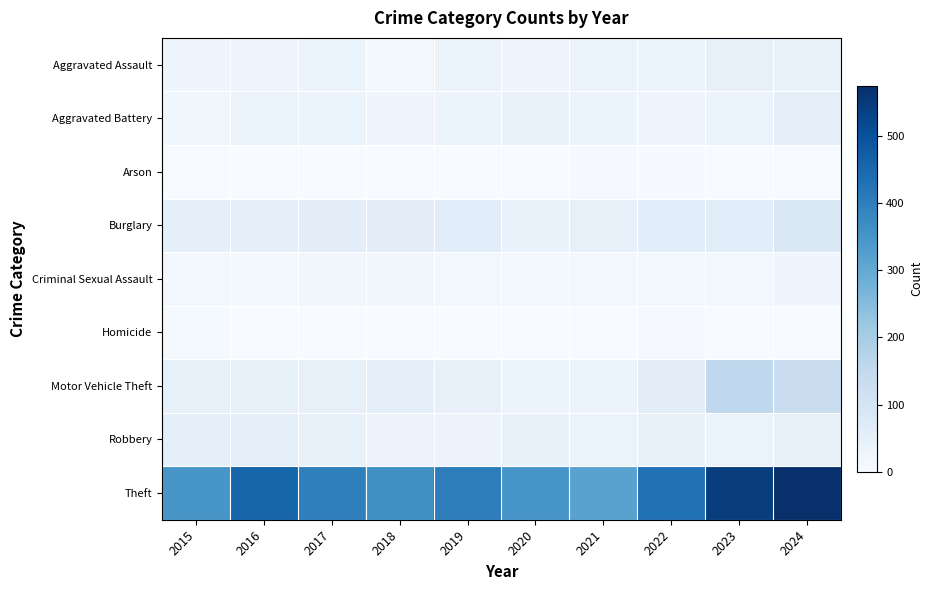

Which series has the widest spread of values?

Theft